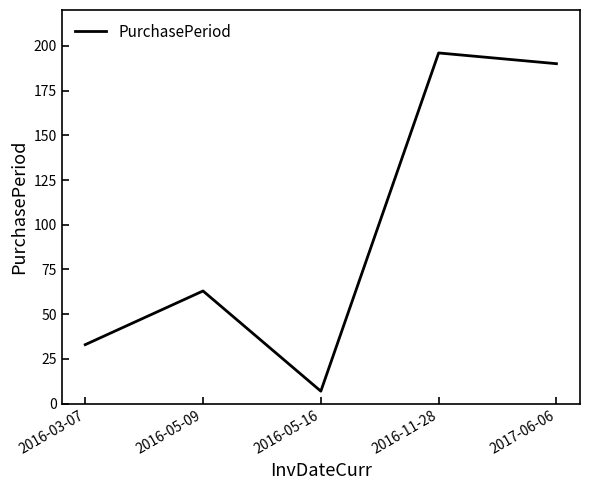

What position from the right is 2016-03-07?

5